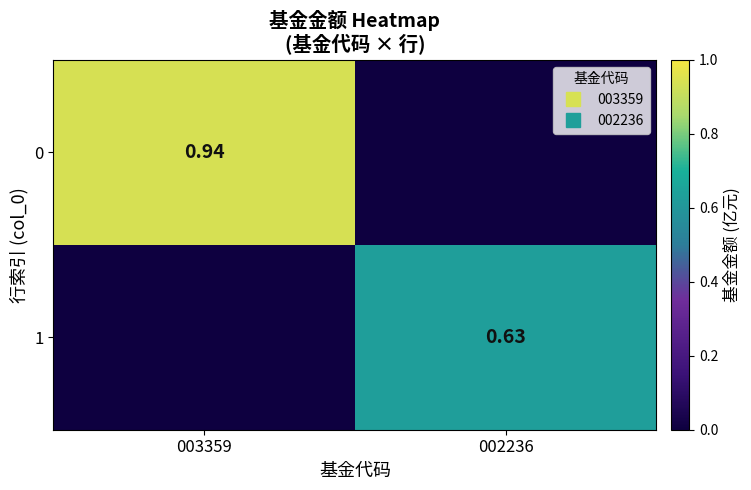

Count the number of data series in this chart.

2